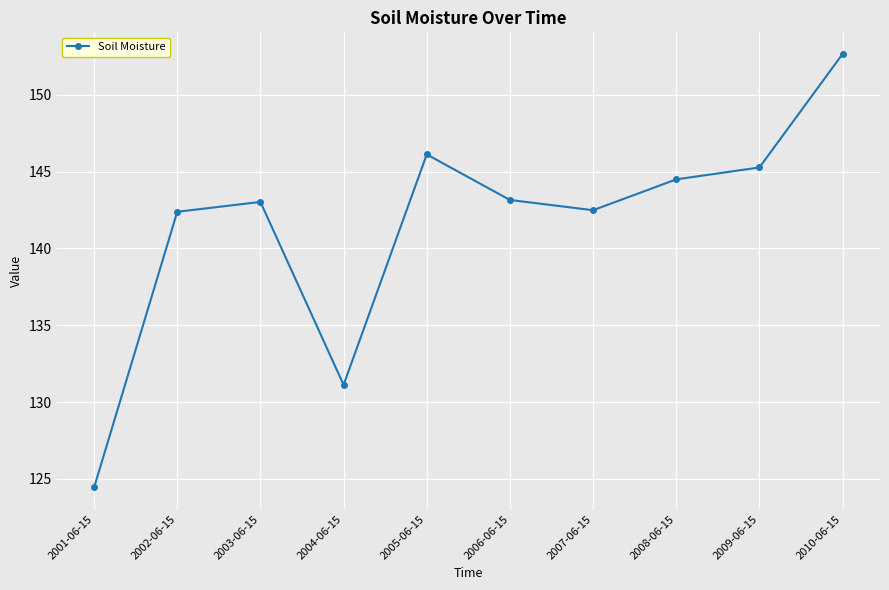

Count the number of categories in the chart.

10